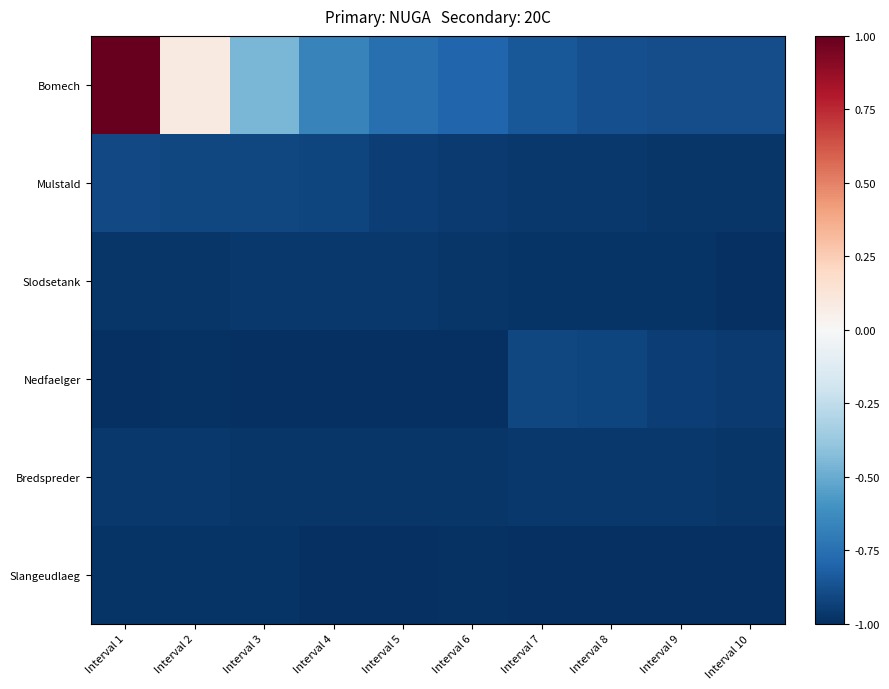

How many series are shown in this chart?

6